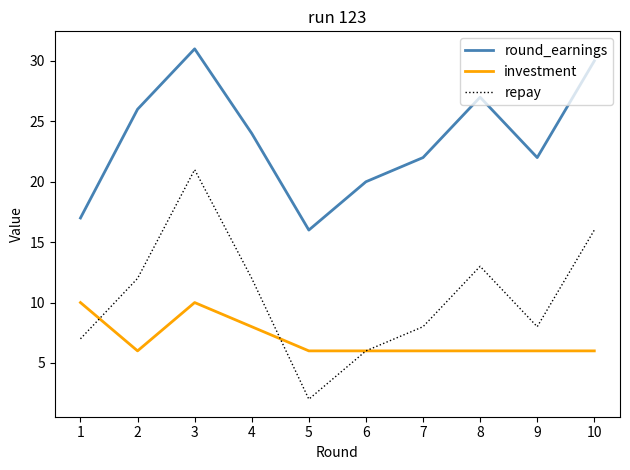

Rank the series at 2 from highest to lowest value.

round_earnings, repay, investment